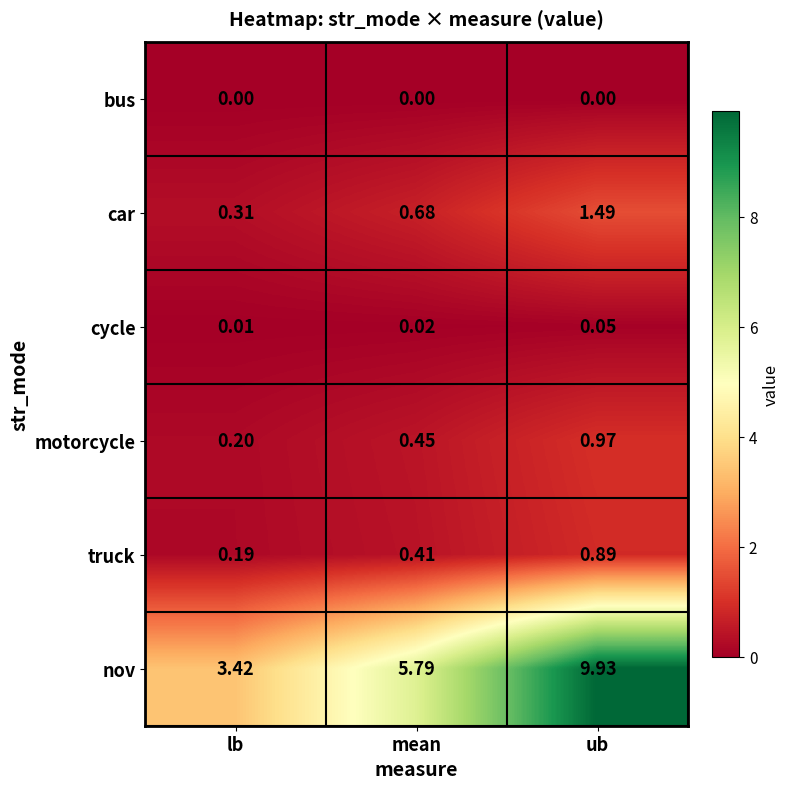

At which category is the sum across all series the highest?

ub